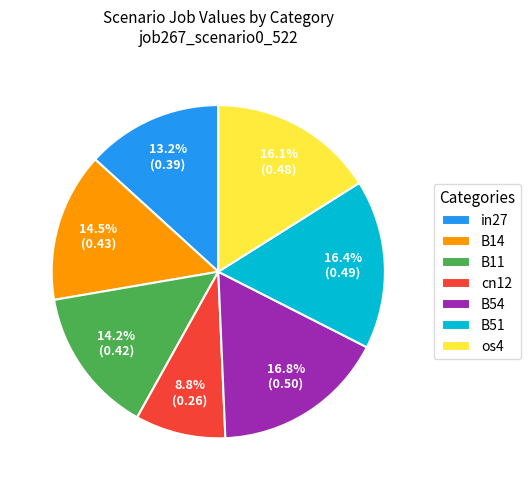

The cn12 slice represents 9% of the pie. True or false?

True